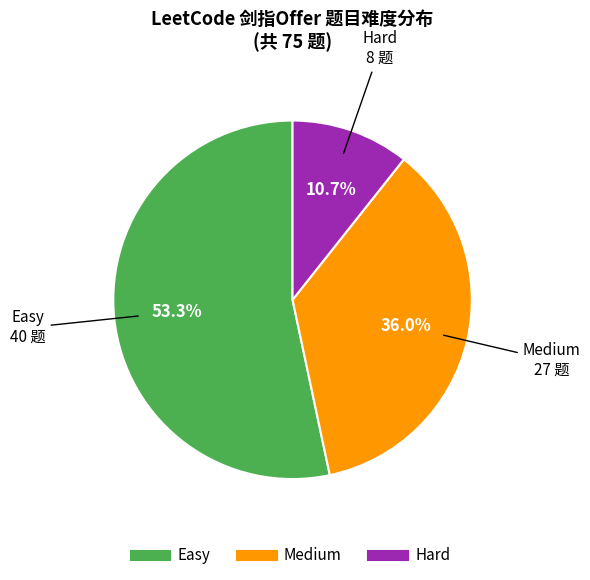

To the nearest percent, what is the difference between the largest and smallest slice percentages?

43%